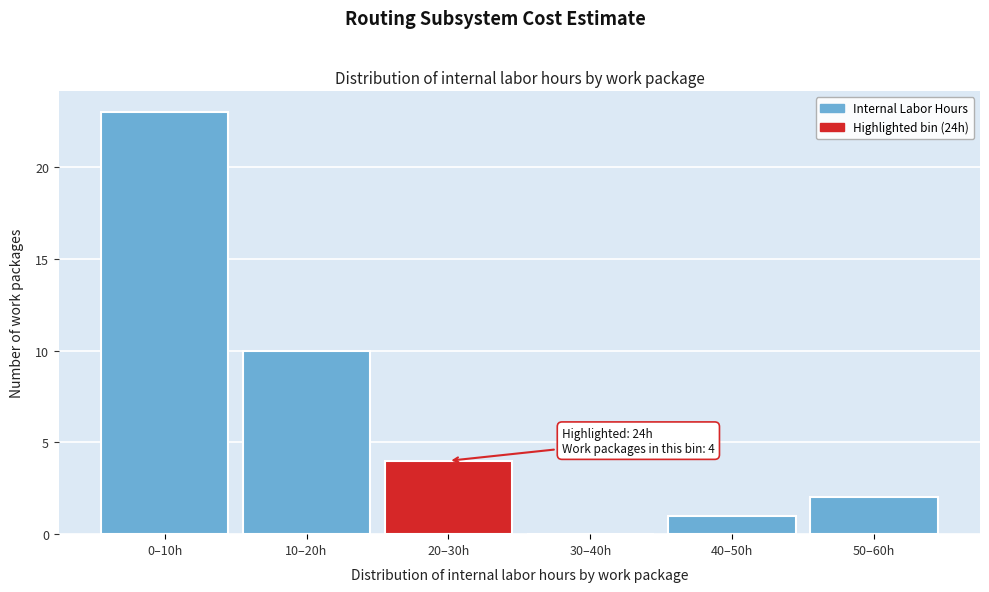

Reading right to left, what are all the values shown in this chart?

50–60h=2	40–50h=1	30–40h=0	20–30h=4	10–20h=10	0–10h=23